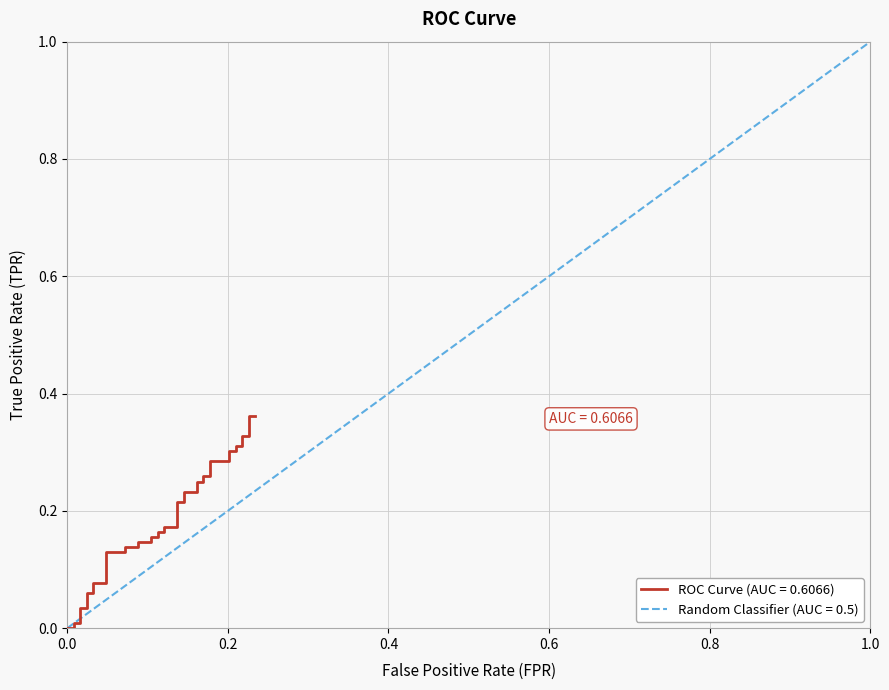

True or false: the data has more than 2 interior local peaks.

False